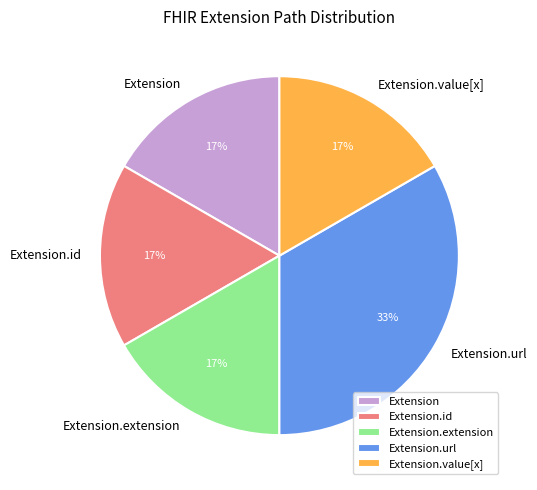

True or false: Extension.extension accounts for 1% of the total.

False